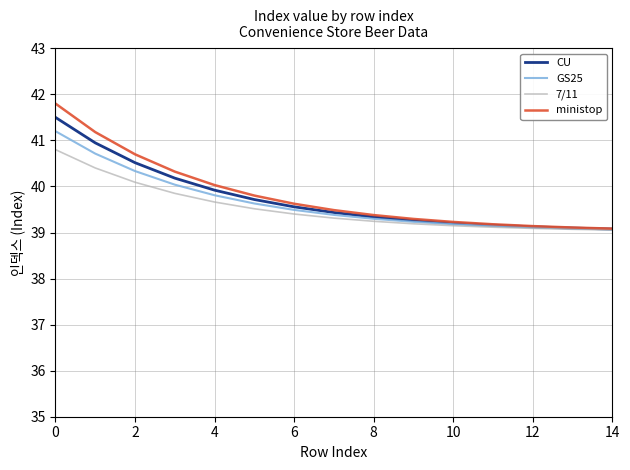

Which series has the widest spread of values?

ministop